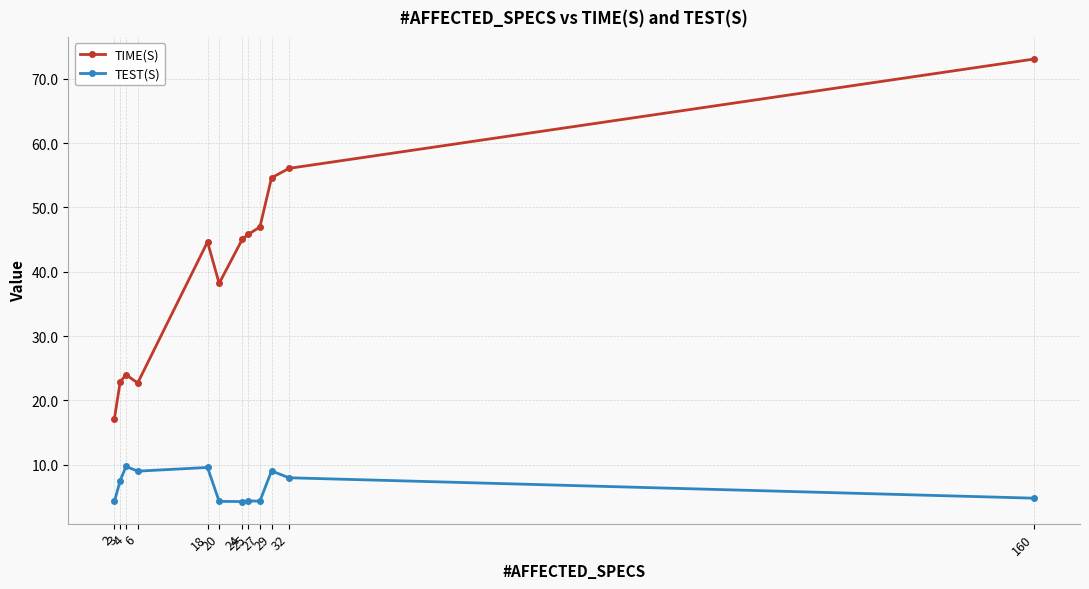

What is the difference between the maximum and minimum values in the TEST(S) series?

5.5